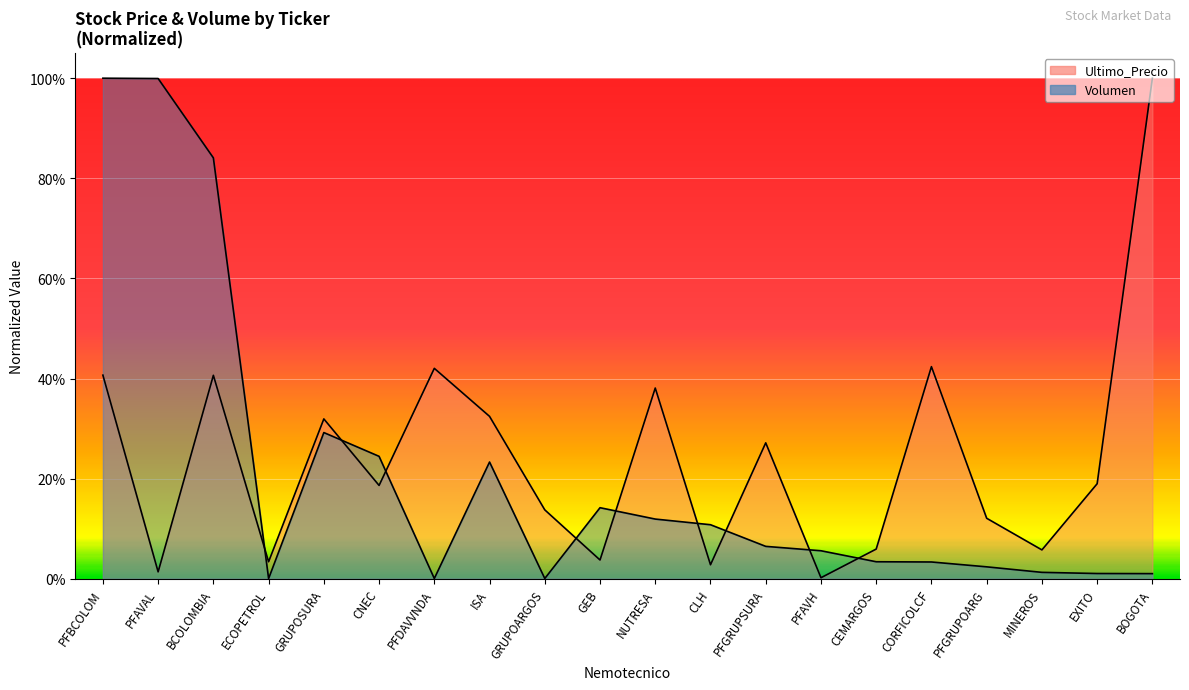

How many interior local valleys does the Ultimo_Precio series have?

7